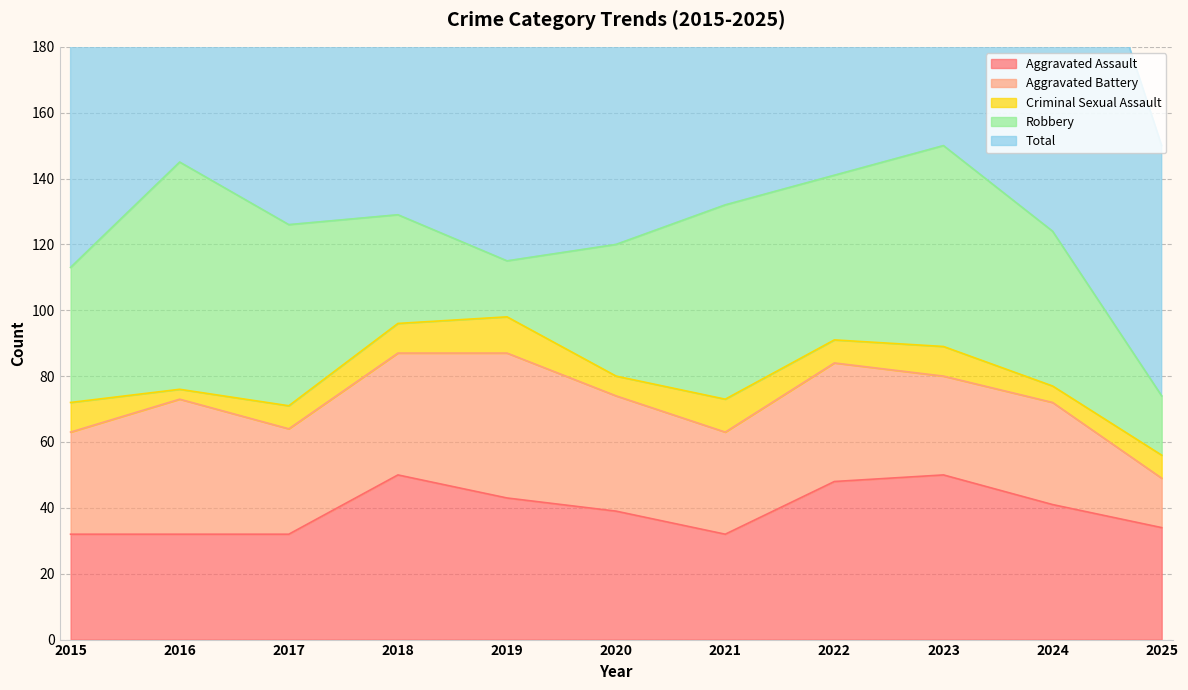

Reading left to right, what are all the values shown in this chart?

Aggravated Assault: 2015=32	2016=32	2017=32	2018=50	2019=43	2020=39	2021=32	2022=48	2023=50	2024=41	2025=34
Aggravated Battery: 2015=31	2016=41	2017=32	2018=37	2019=44	2020=35	2021=31	2022=36	2023=30	2024=31	2025=15
Criminal Sexual Assault: 2015=9	2016=3	2017=7	2018=9	2019=11	2020=6	2021=10	2022=7	2023=9	2024=5	2025=7
Robbery: 2015=41	2016=69	2017=55	2018=33	2019=17	2020=40	2021=59	2022=50	2023=61	2024=47	2025=18
Total: 2015=116	2016=147	2017=128	2018=129	2019=115	2020=124	2021=134	2022=143	2023=153	2024=127	2025=76